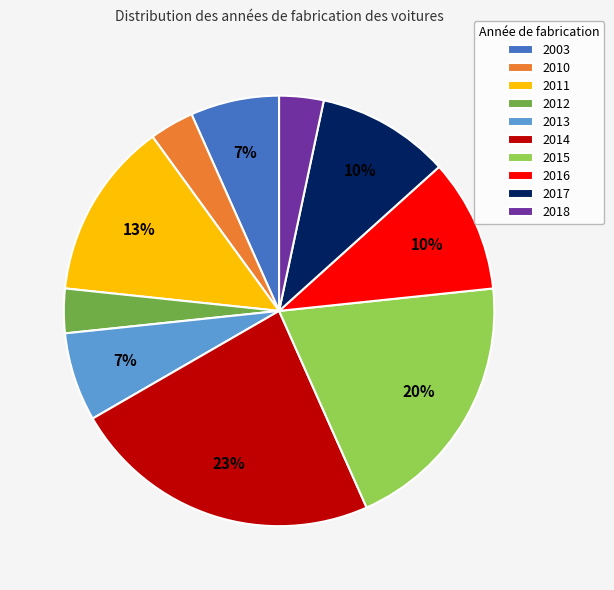

To the nearest percent, what is the difference between the largest and smallest slice percentages?

20%